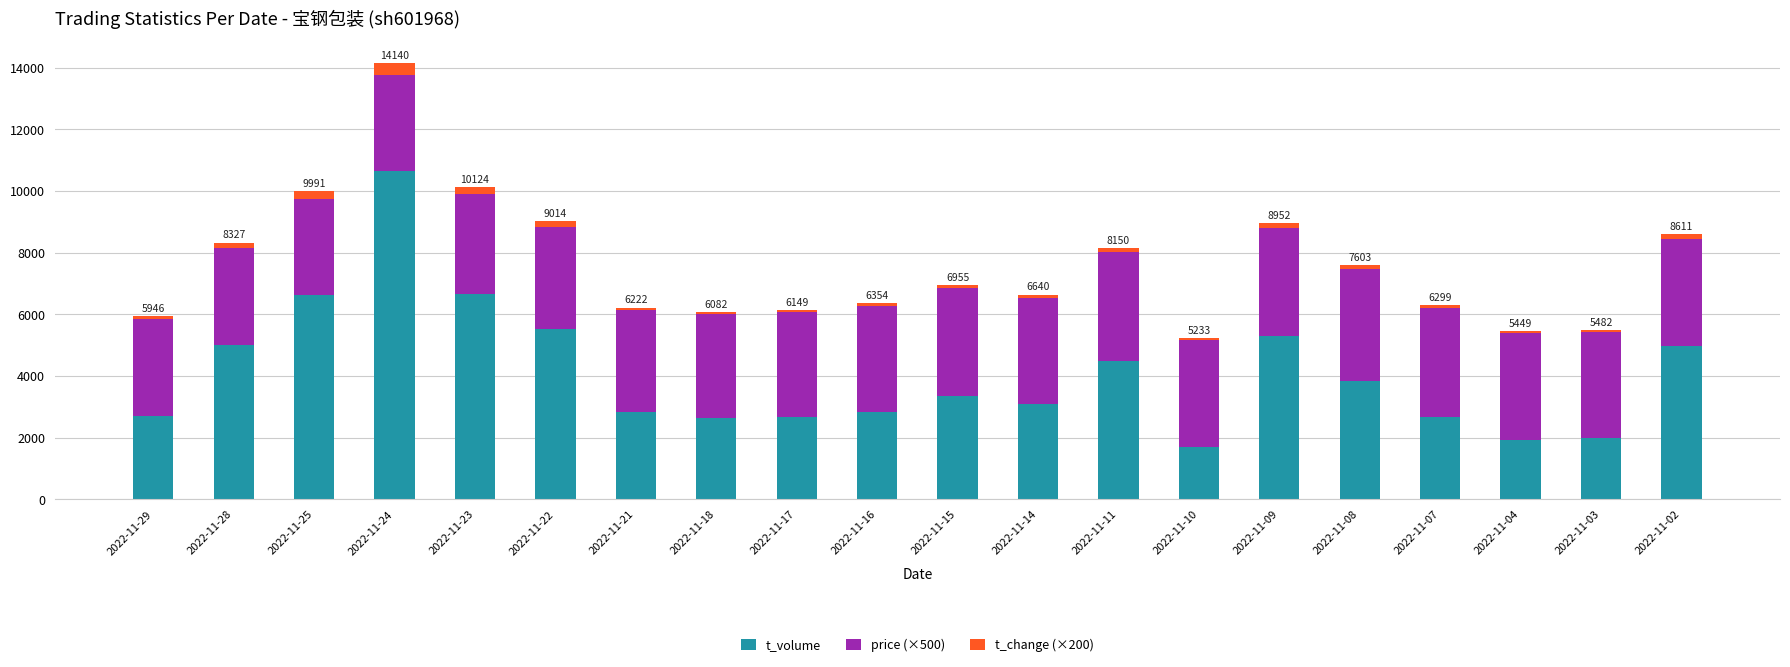

What is the highest value of the t_volume series?

10638